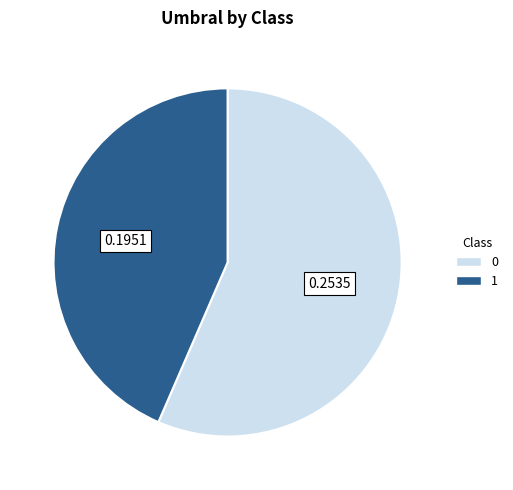

Rank the categories by value from lowest to highest.

1, 0